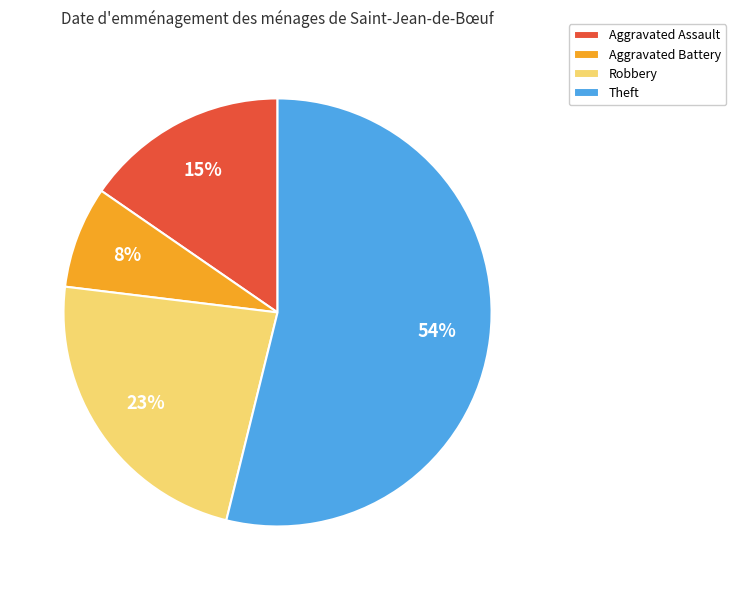

What is the largest slice in the pie chart?

Theft